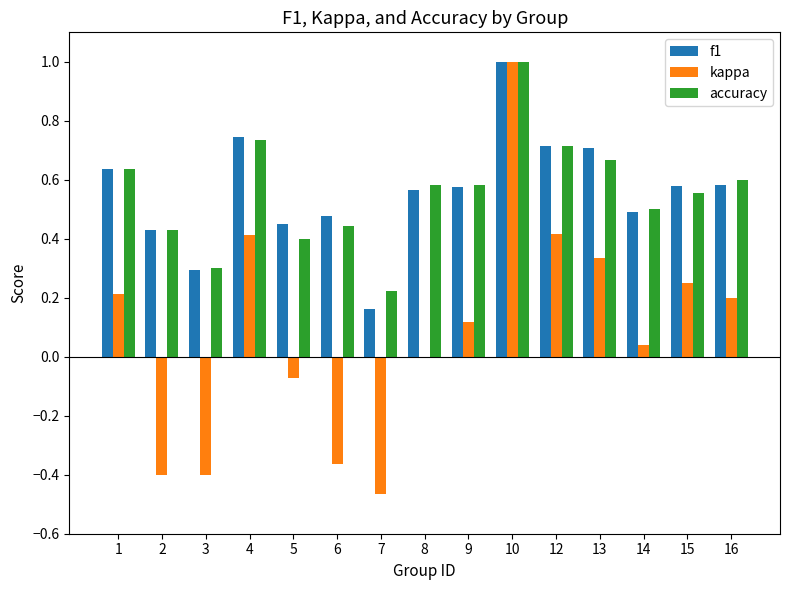

Which series changed the most between 6 and 8?

kappa